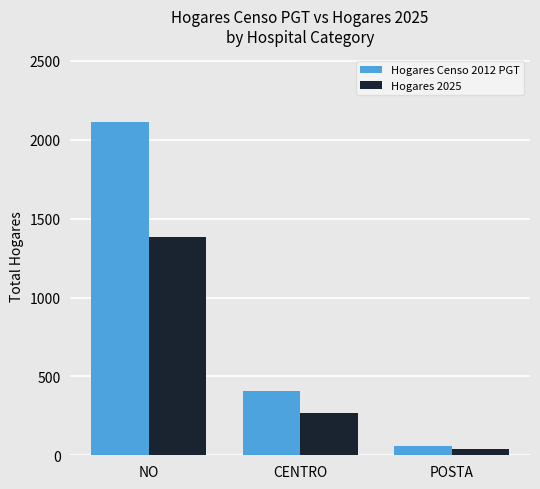

What is the average value of the Hogares 2025 series?

563.3